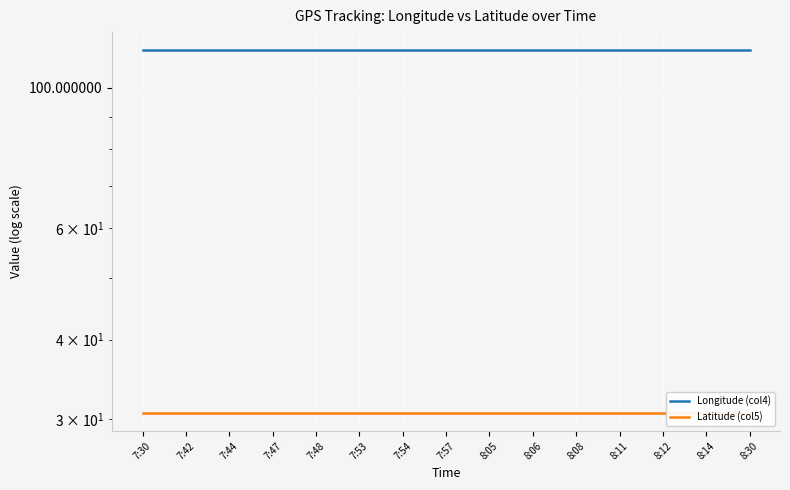

What is the approximate value of Longitude (col4) at 7:48?

114.6